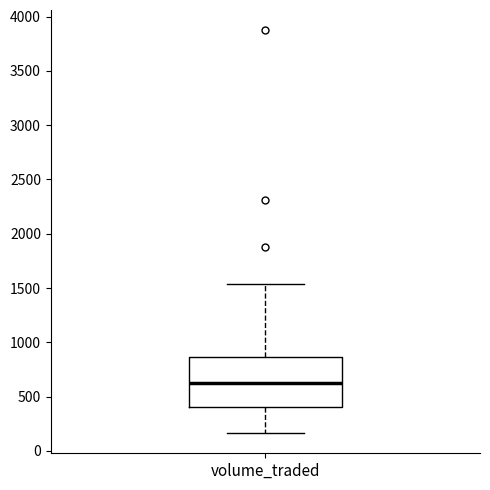

Read this box plot against the y-axis: the position of the median line, the range covered by the box, and the ends of both whiskers. The values are not printed on the chart, so give them approximately, as read against the axis.

median 650, box 400 to 850, whiskers 150 to 1550